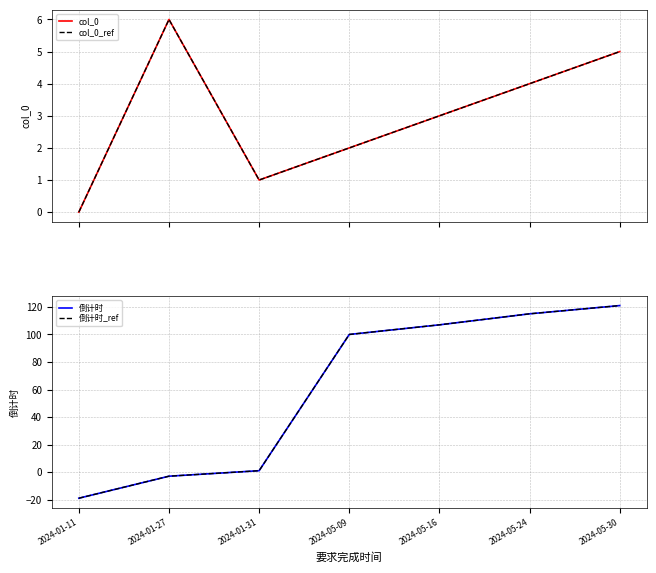

The value of 倒计时 at 2024-05-24 is 202. True or false?

False